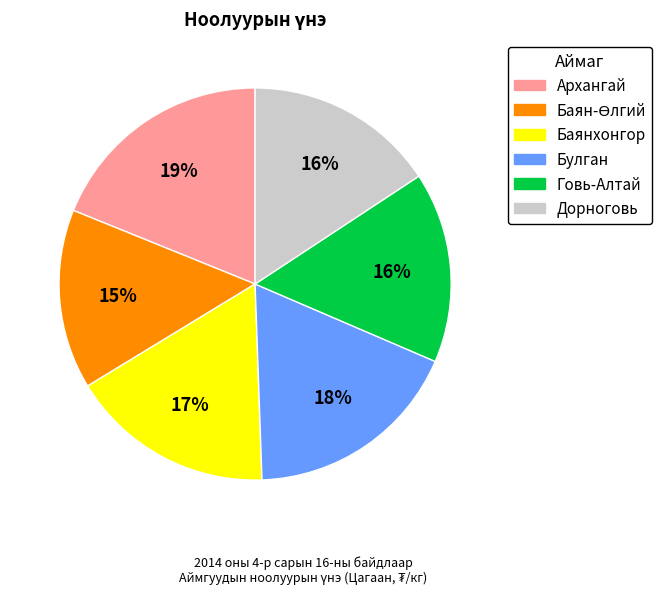

Is it true that Архангай is 12% of the pie?

False